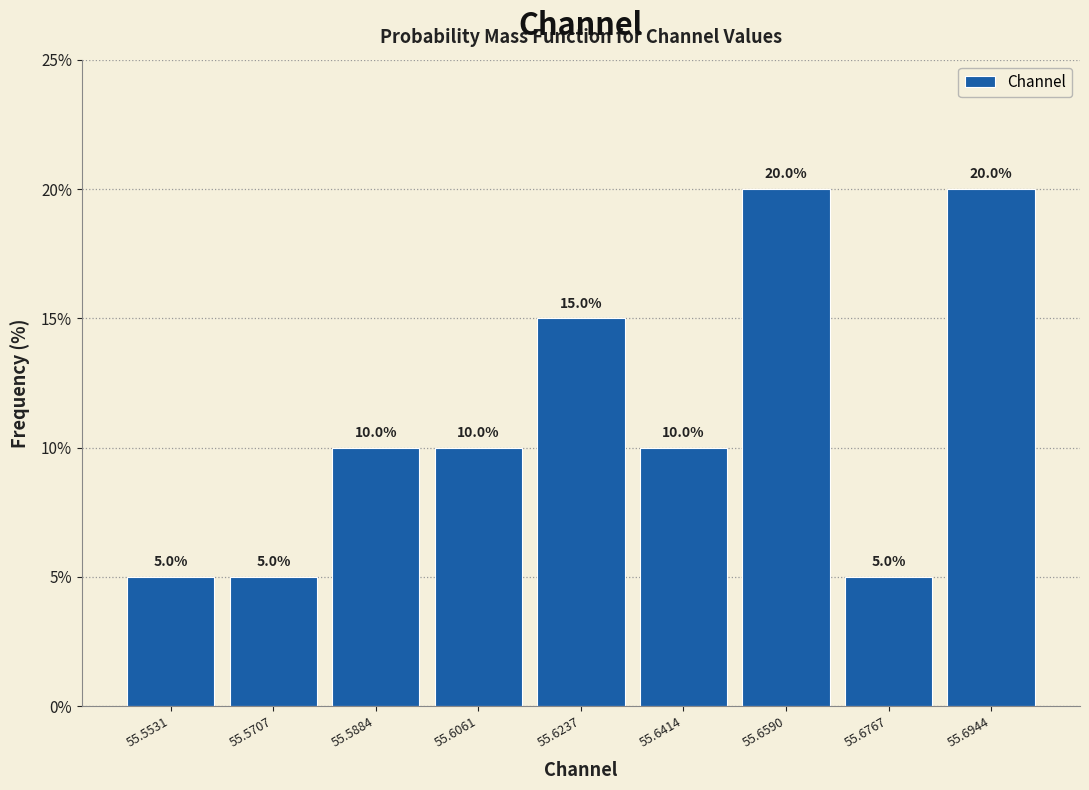

Reading left to right, transcribe this chart: for each bar, give the range it covers on the x-axis and its height. The bar edges are not printed on the chart, so give them approximately, as read against the axis.

55.544 to 55.562: 5.0
55.562 to 55.580: 5.0
55.580 to 55.598: 10.0
55.598 to 55.614: 10.0
55.614 to 55.632: 15.0
55.632 to 55.650: 10.0
55.650 to 55.668: 20.0
55.668 to 55.686: 5.0
55.686 to 55.704: 20.0